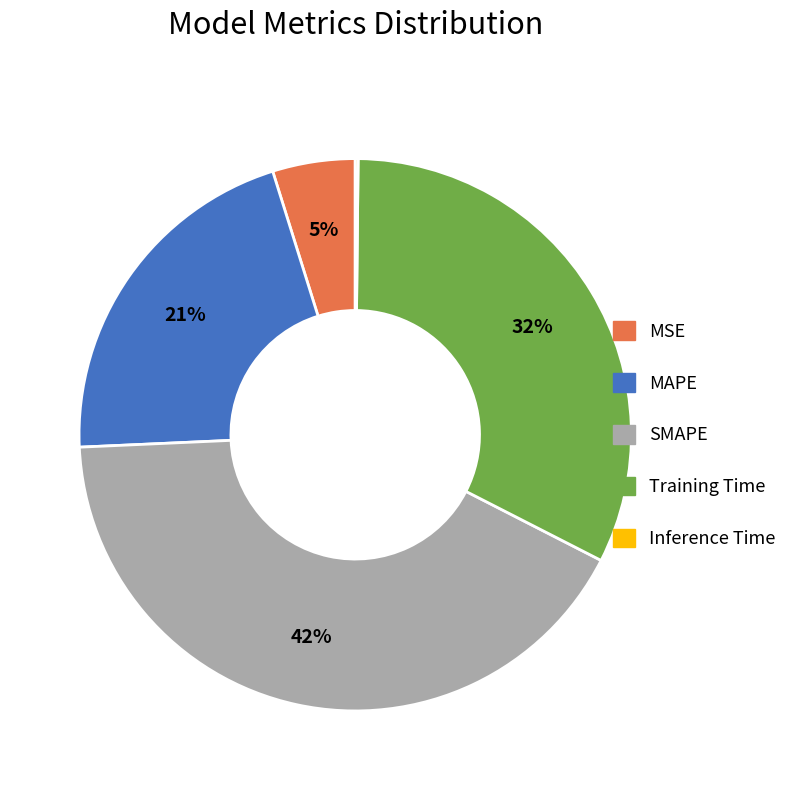

To the nearest percent, what is the average slice percentage?

20%